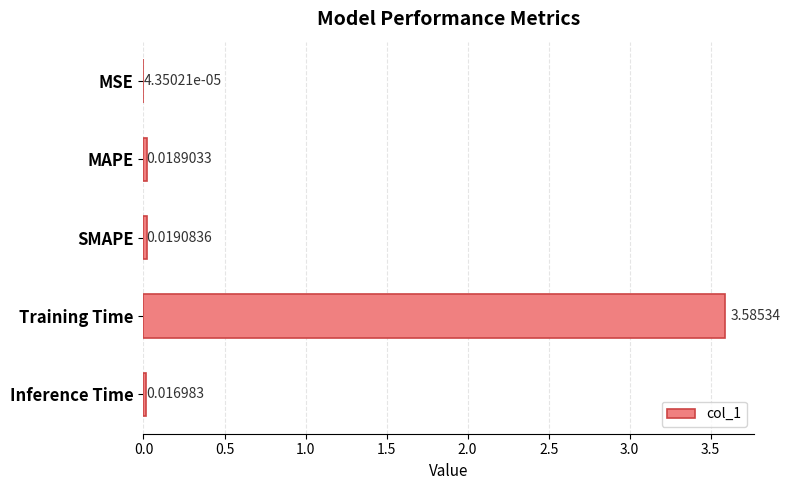

What is the sum of all values?

3.6